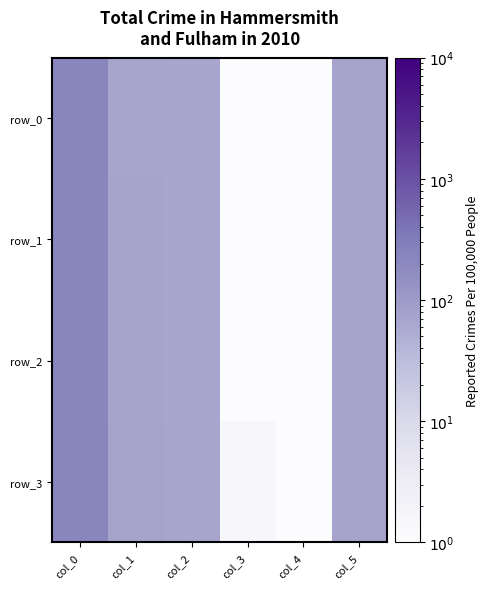

True or false: row_3 has a value of 25.9 at col_1.

False